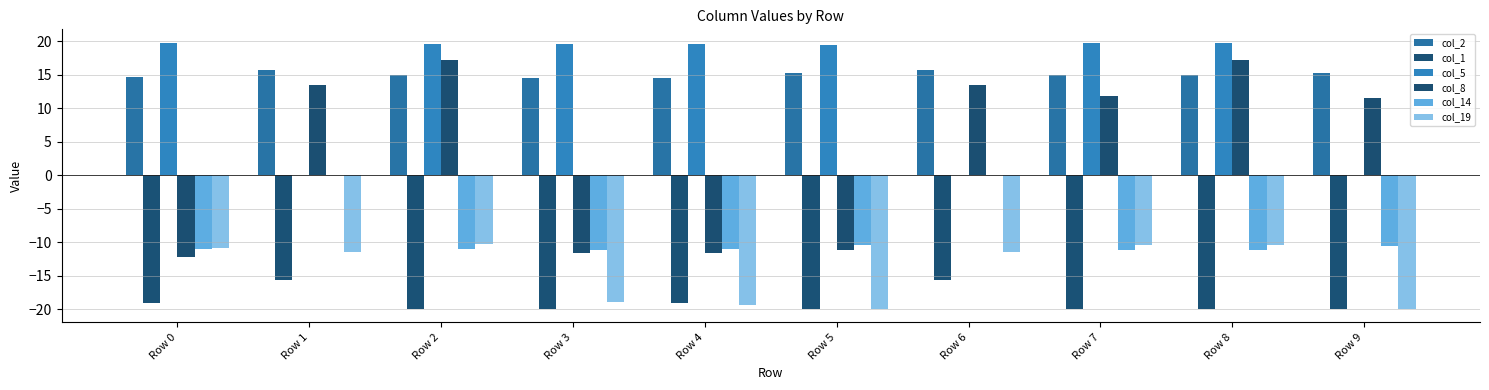

What is the difference between the maximum and minimum values in the col_8 series?

29.5